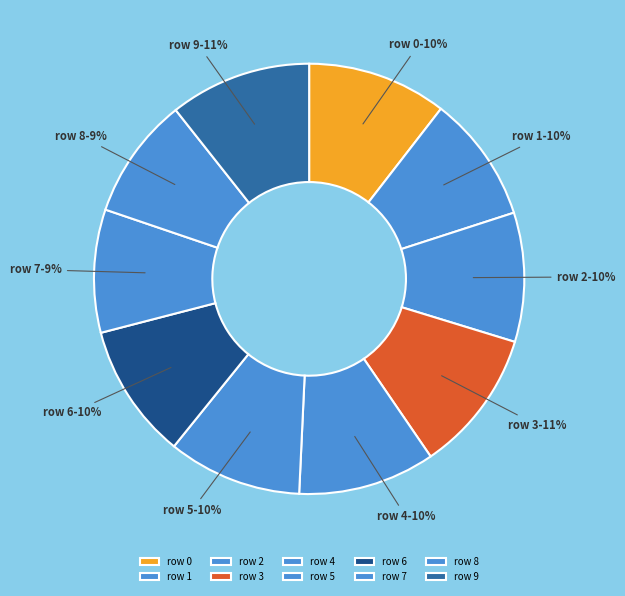

Does row 5 account for over 50% of the chart?

No